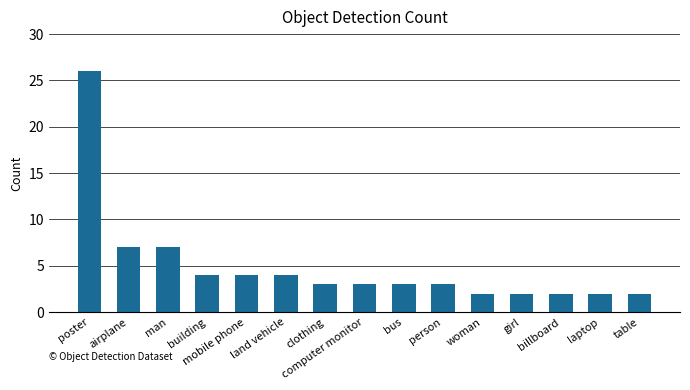

What is the label of the 12th bar from the left?

girl